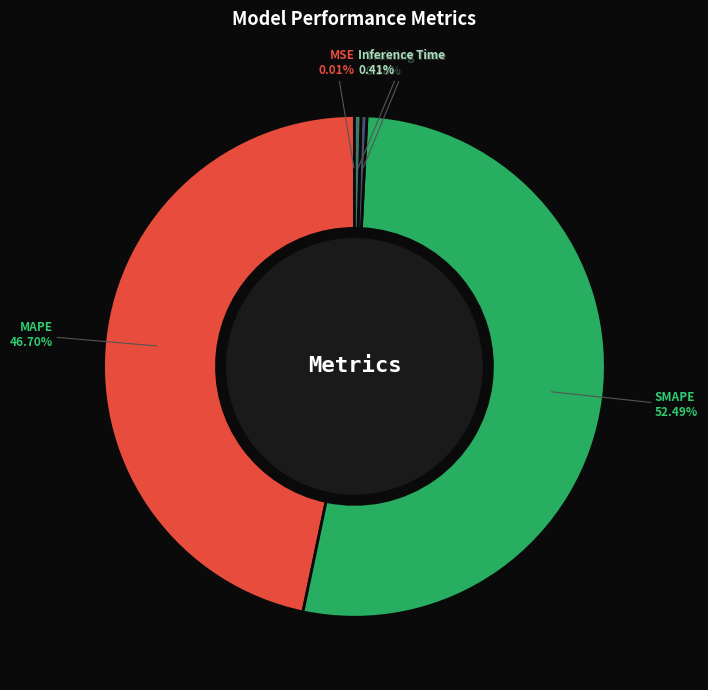

Do Training Time and MAPE together represent more than half of the pie?

No